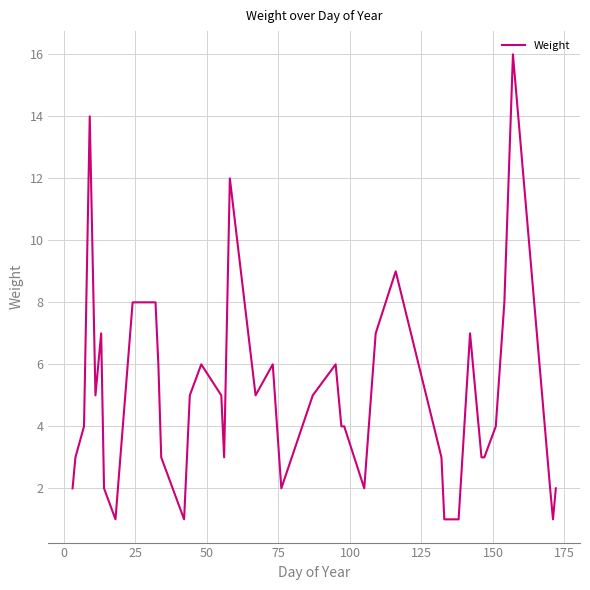

What is the greatest value displayed?

16